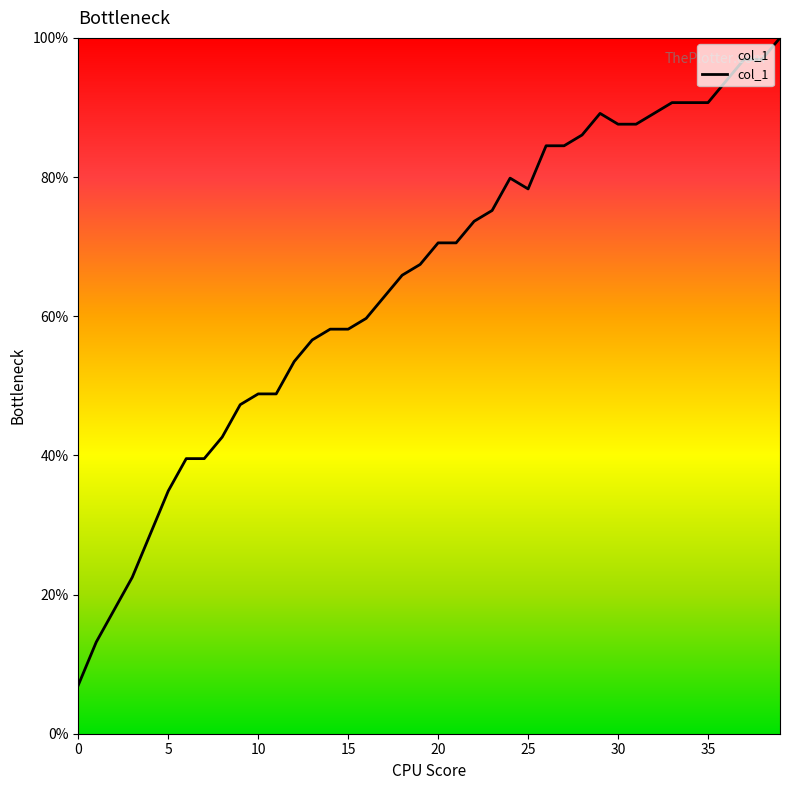

Count the number of data series in this chart.

1